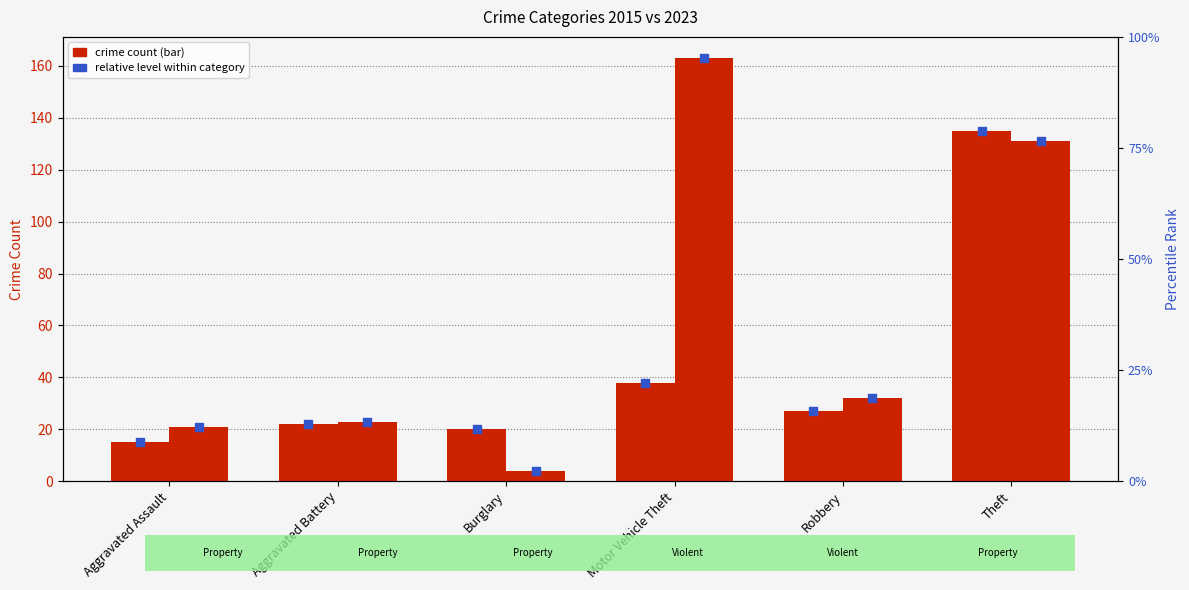

What is the total value across all series at Robbery?

59